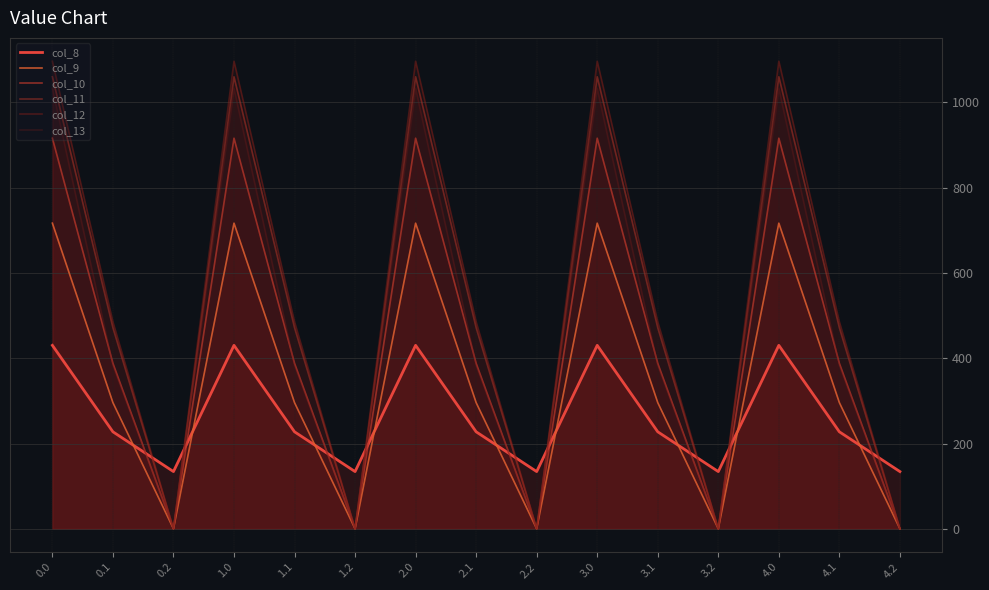

What is the label of the 3rd point from the left?

0.2